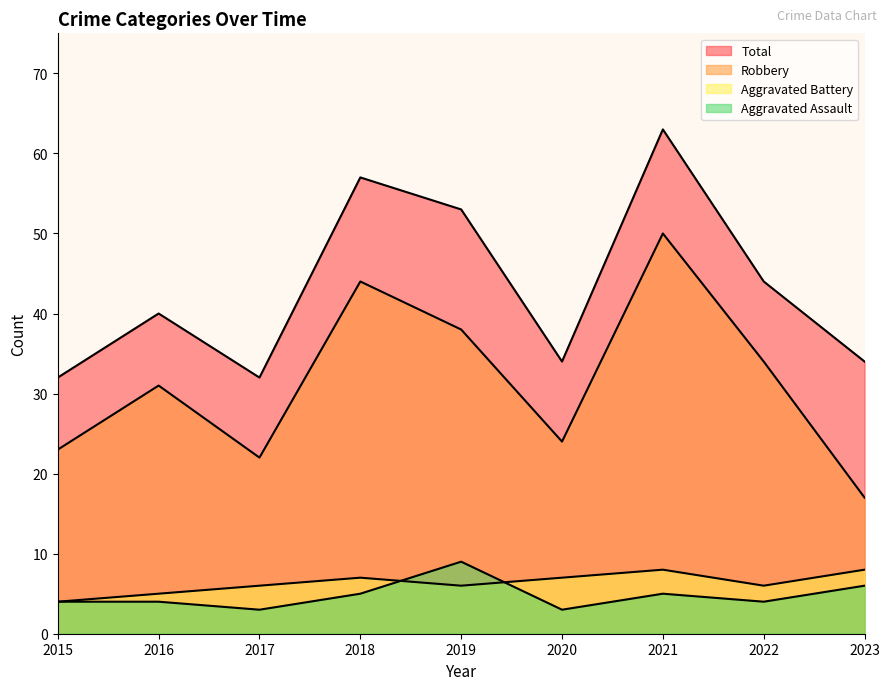

Reading right to left, extract all data points from this chart.

Aggravated Assault: 6	4	5	3	9	5	3	4	4
Aggravated Battery: 8	6	8	7	6	7	6	5	4
Robbery: 17	34	50	24	38	44	22	31	23
Total: 34	44	63	34	53	57	32	40	32